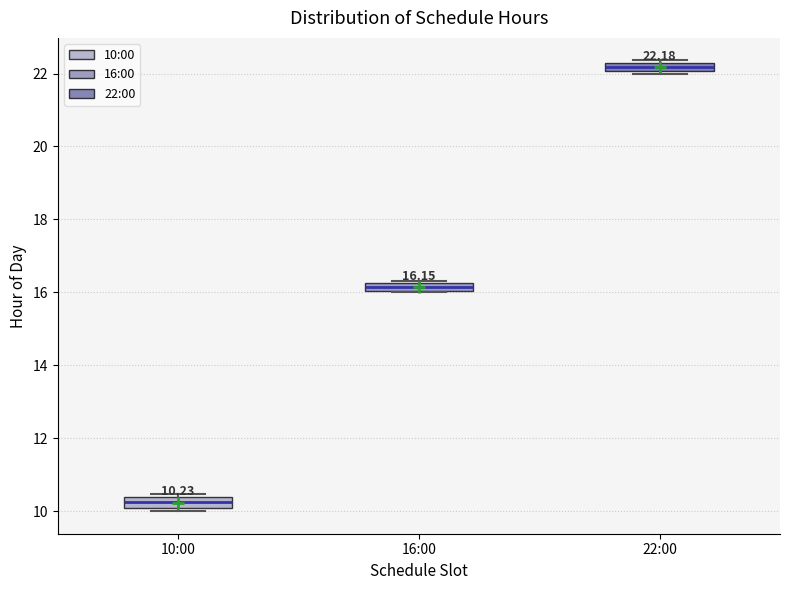

Which box has the lowest median line?

10:00